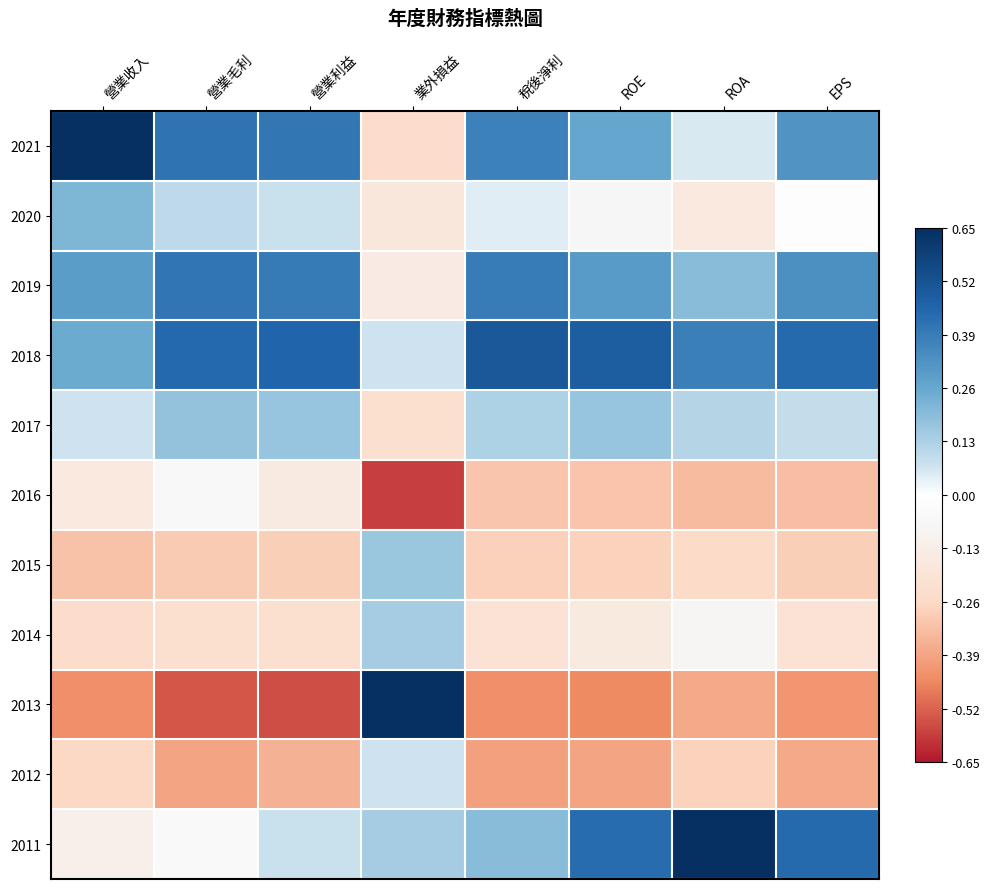

At which category does the chart reach its minimum across all series?

業外損益